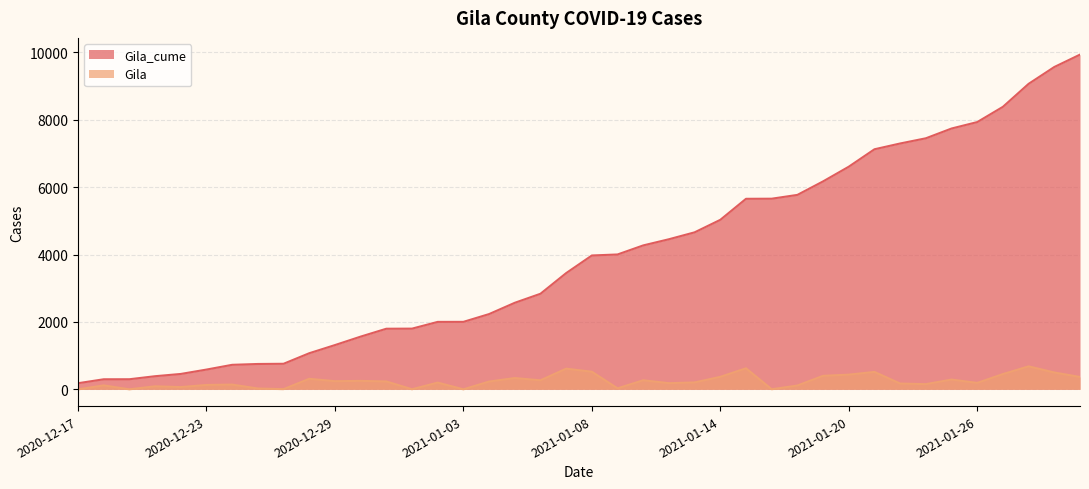

At which category does the chart reach its peak across all series?

2021-01-30